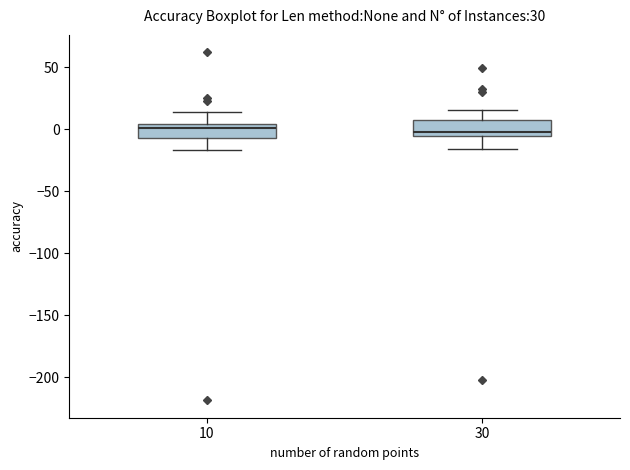

Where does the upper whisker of the box at x = 10 end on the y-axis? The values are not printed on the chart, so give them approximately, as read against the axis.

15